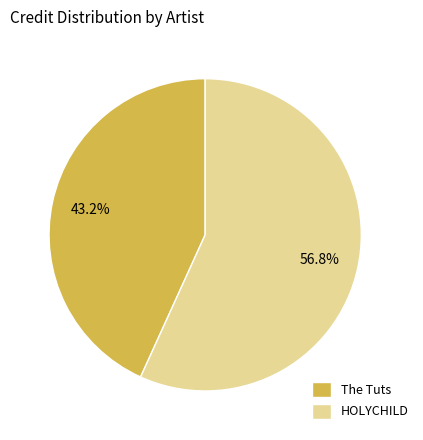

To the nearest percent, what is the difference between the largest and smallest slice percentages?

14%